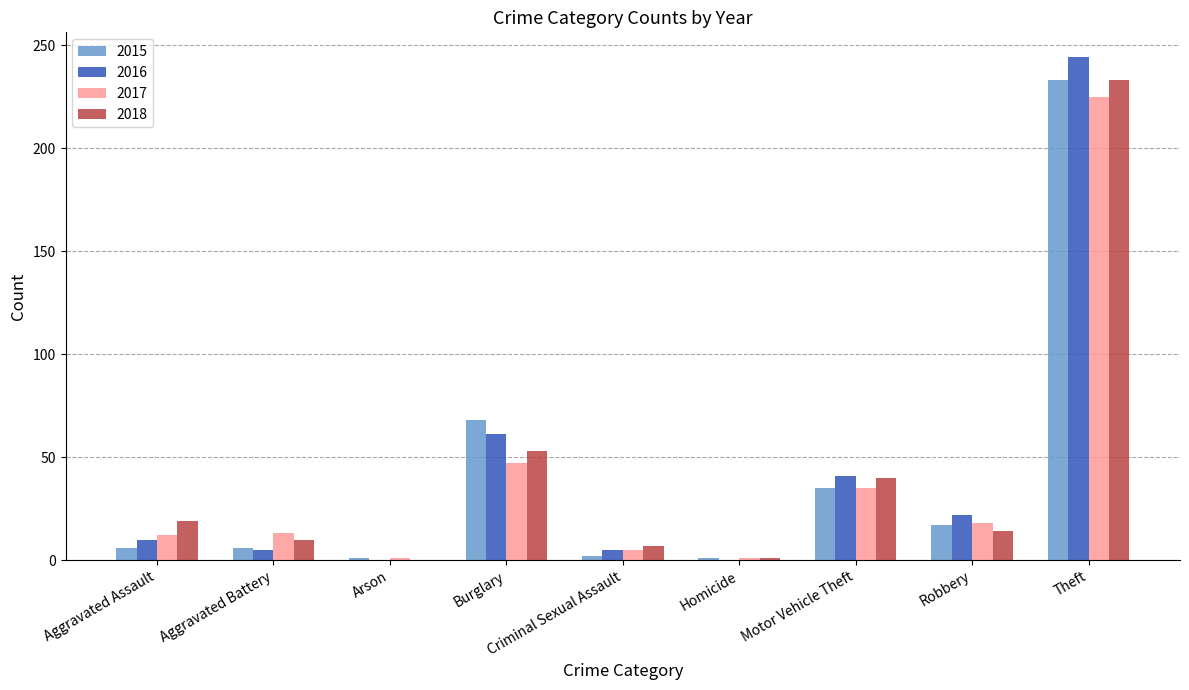

True or false: 2017 has a value of 12 at Aggravated Assault.

True